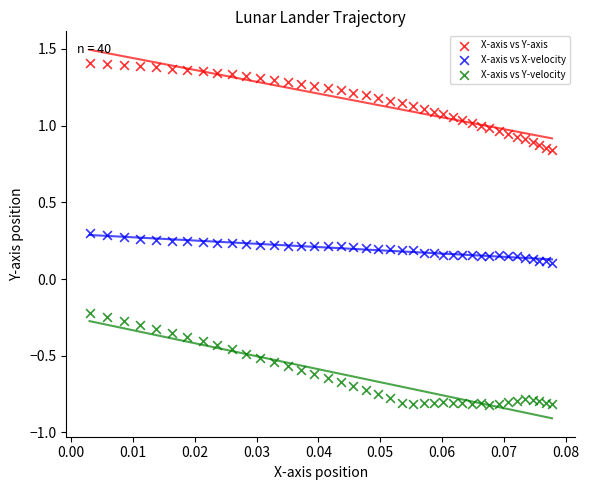

Which series contains the lowest Y value?

X-axis vs Y-velocity